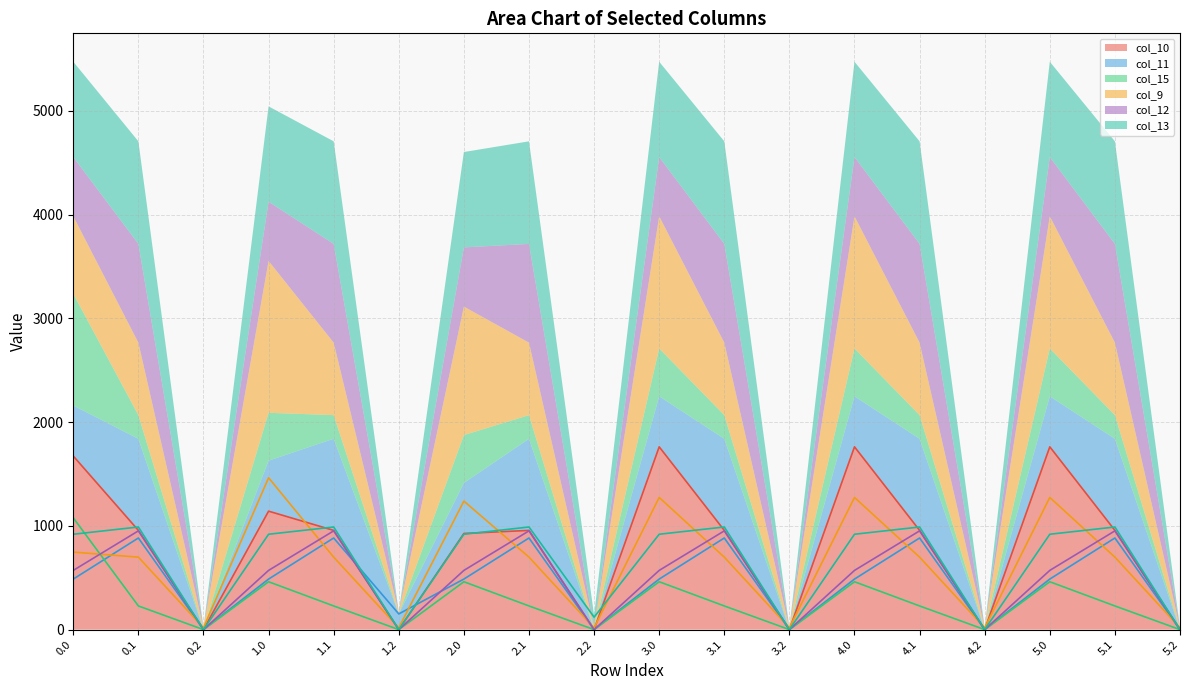

Reading left to right, list all the values displayed in this chart.

col_10: 1673.1	956.4	0.0	1141.8	956.4	0.0	926.9	956.4	0.0	1762.0	956.4	0.0	1762.0	956.4	0.0	1762.0	956.4	0.0
col_11: 487.0	883.2	0.0	487.0	883.2	151.2	487.0	883.2	0.0	487.0	883.2	0.0	487.0	883.2	0.0	487.0	883.2	0.0
col_15: 1077.3	228.1	0.0	461.4	228.1	0.0	461.4	228.1	0.0	461.4	228.1	0.0	461.4	228.1	0.0	461.4	228.1	0.0
col_9: 747.1	698.6	17.6	1464.0	698.6	17.6	1238.6	698.6	17.6	1274.0	698.6	17.6	1274.0	698.6	17.6	1274.0	698.6	17.6
col_12: 570.8	951.9	0.0	570.8	951.9	0.0	570.8	951.9	0.0	570.8	951.9	0.0	570.8	951.9	0.0	570.8	951.9	0.0
col_13: 919.3	989.1	0.0	919.3	989.1	0.0	919.3	989.1	120.0	919.3	989.1	0.0	919.3	989.1	0.0	919.3	989.1	0.0